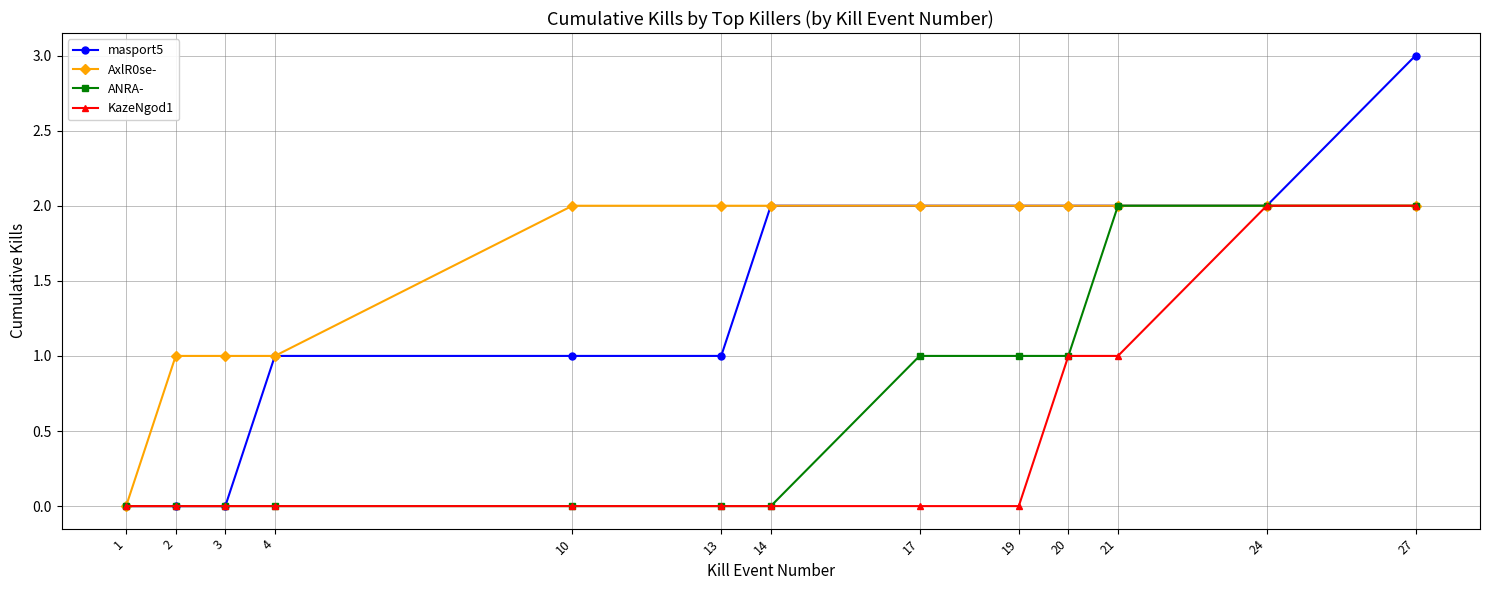

What is the total value across all series at 20?

6